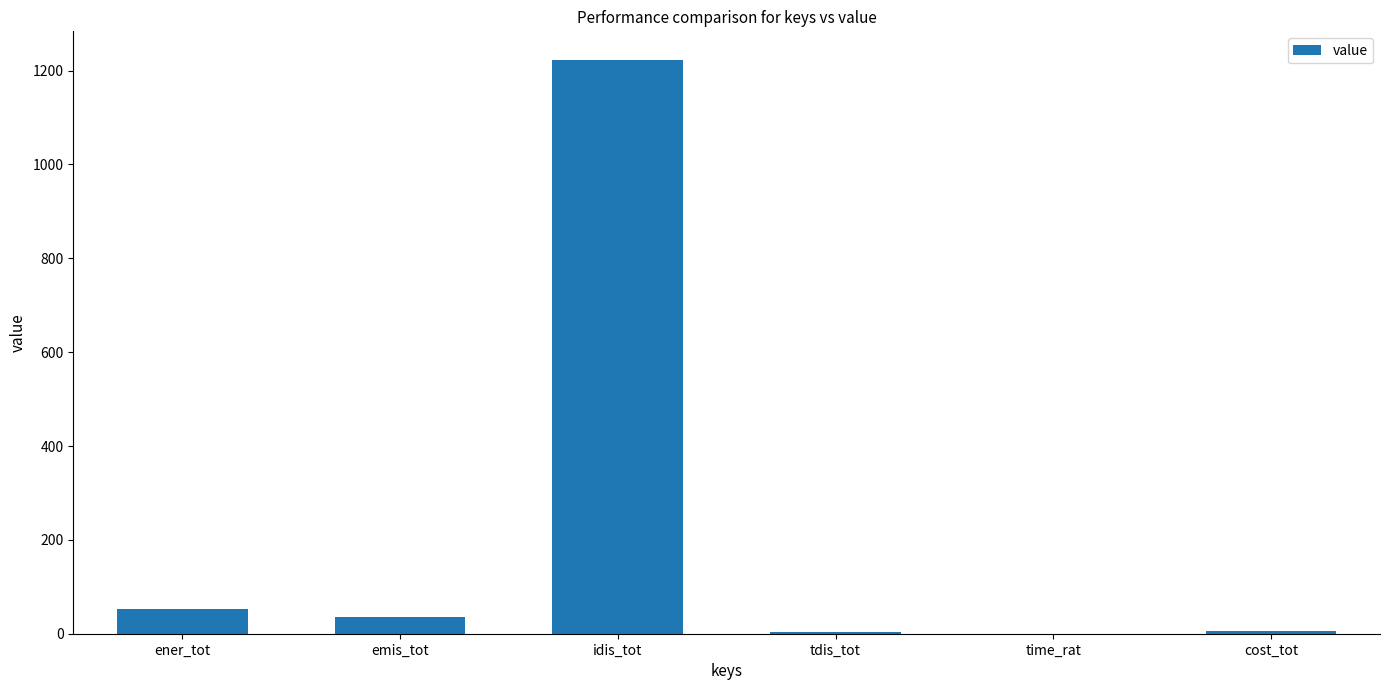

Read the value at idis_tot.

1222.6